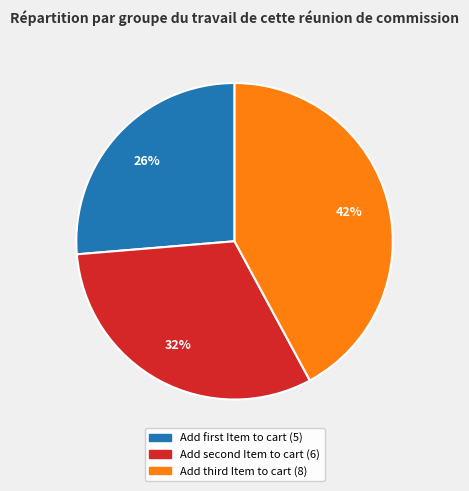

How many segments does this pie chart have?

3